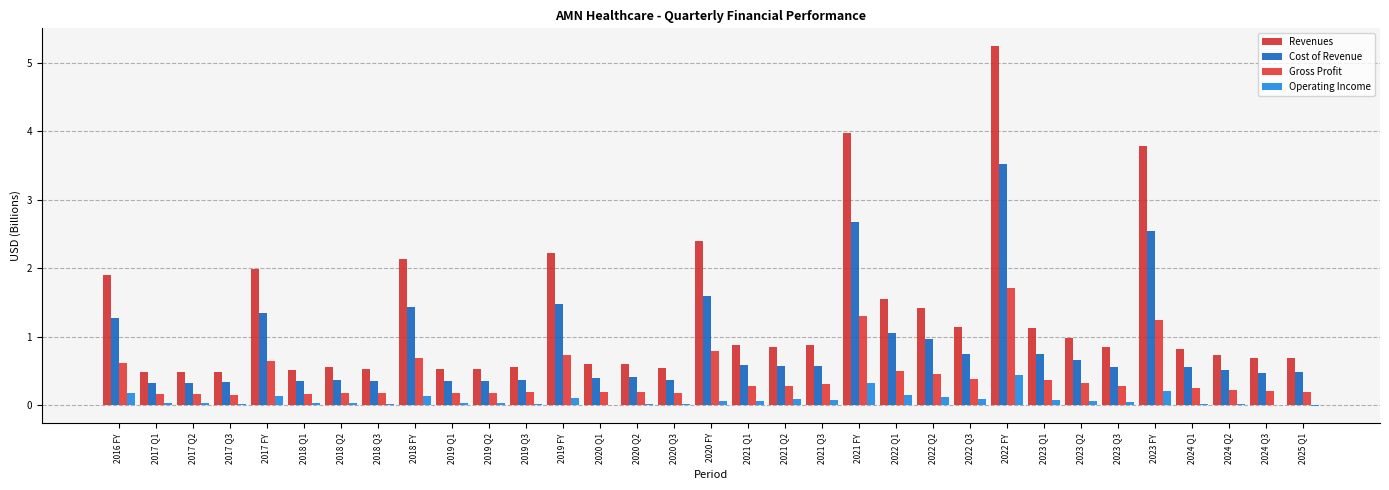

What is the approximate value of Gross Profit at 2017 Q1?

0.2